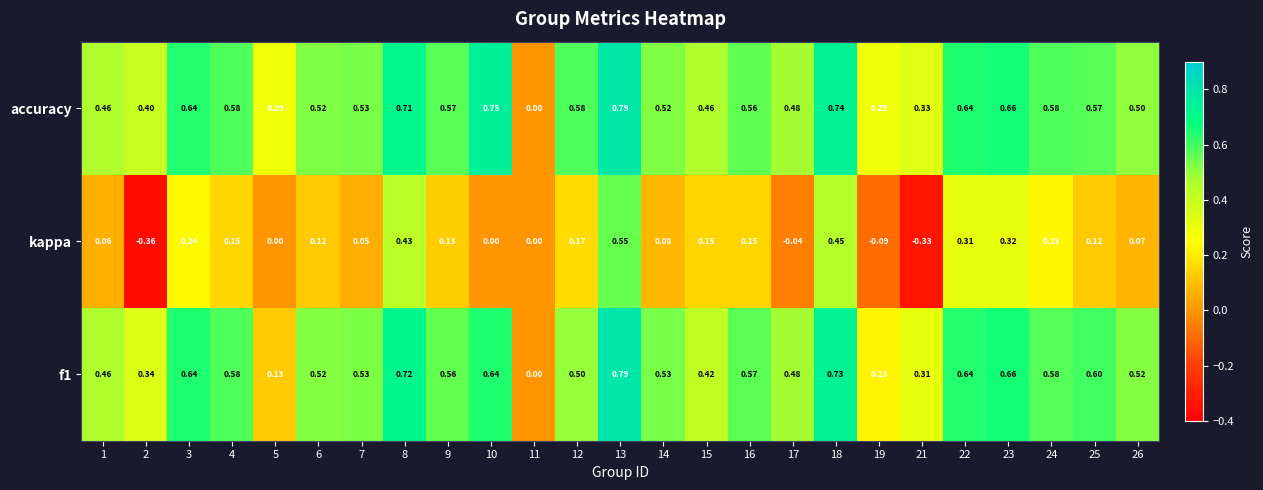

Which series has the largest total across all categories?

accuracy